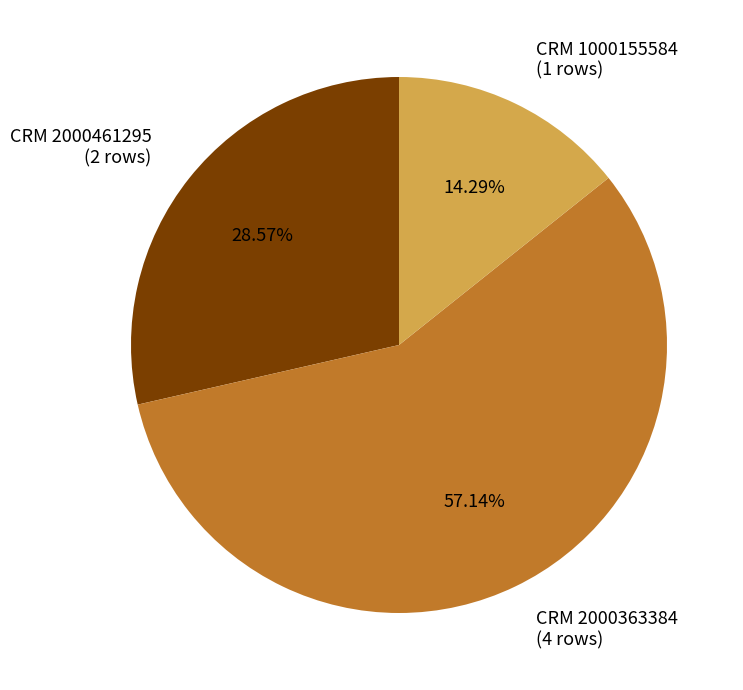

Count the number of slices in the pie.

3